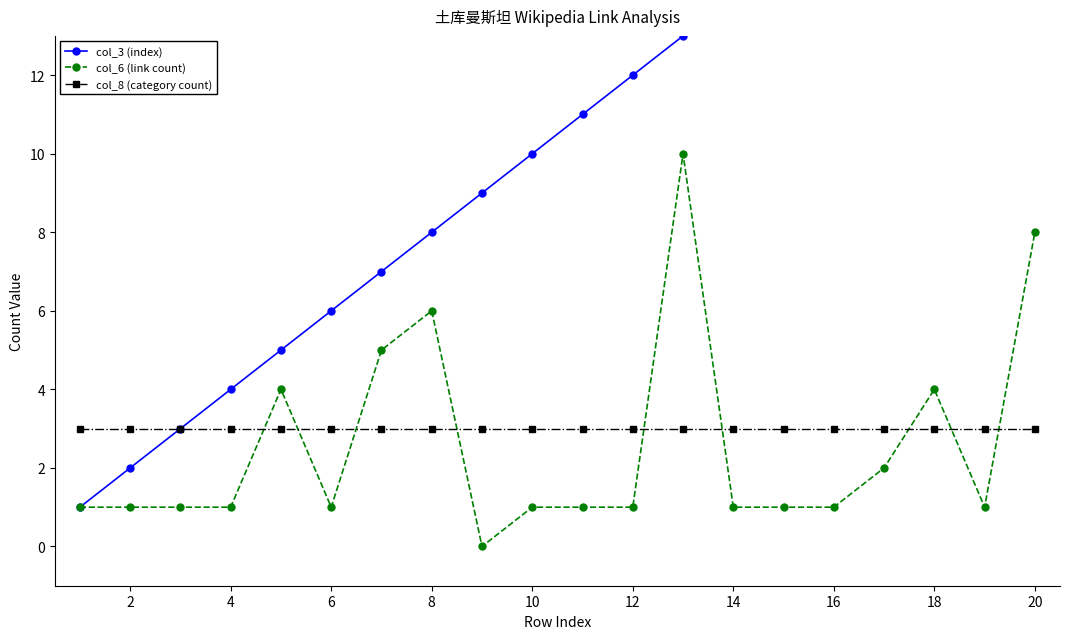

List the series in order of their peak value, highest first.

col_3 (index), col_6 (link count), col_8 (category count)